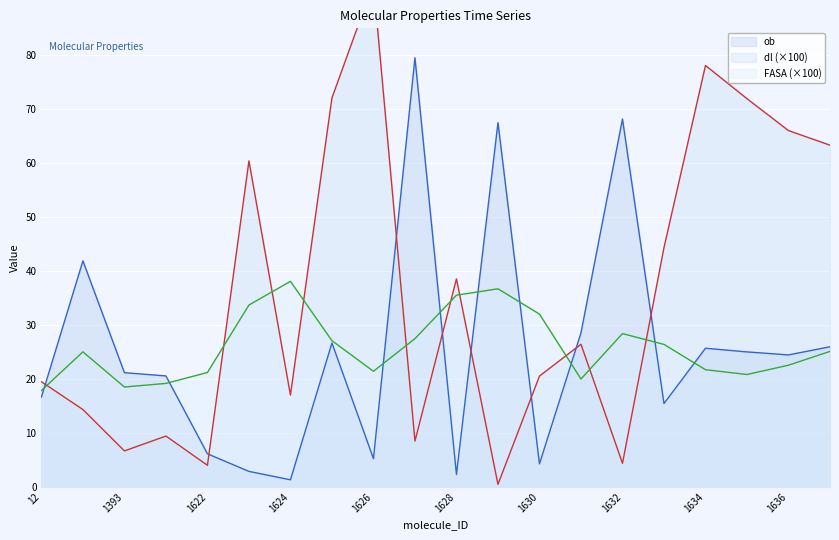

True or false: ob has a value of 21.2 at 1393.

True